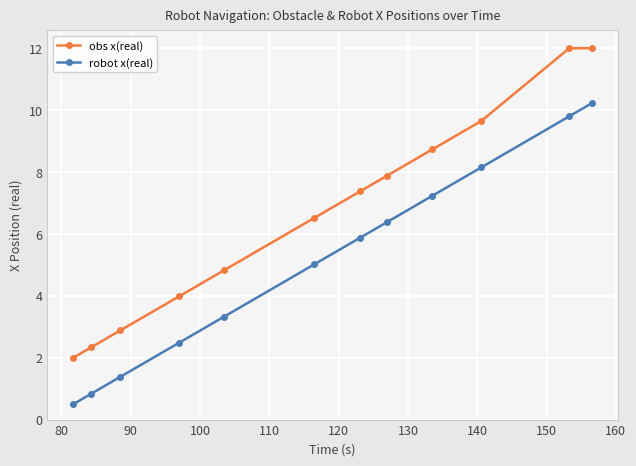

What is the minimum value for robot x(real)?

0.5